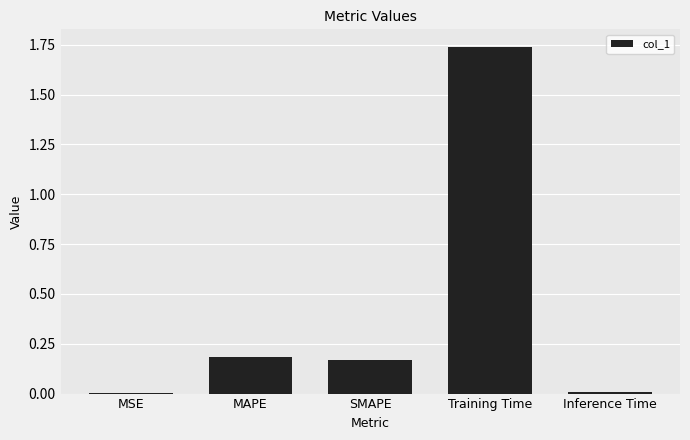

What is the sum of all values?

2.1